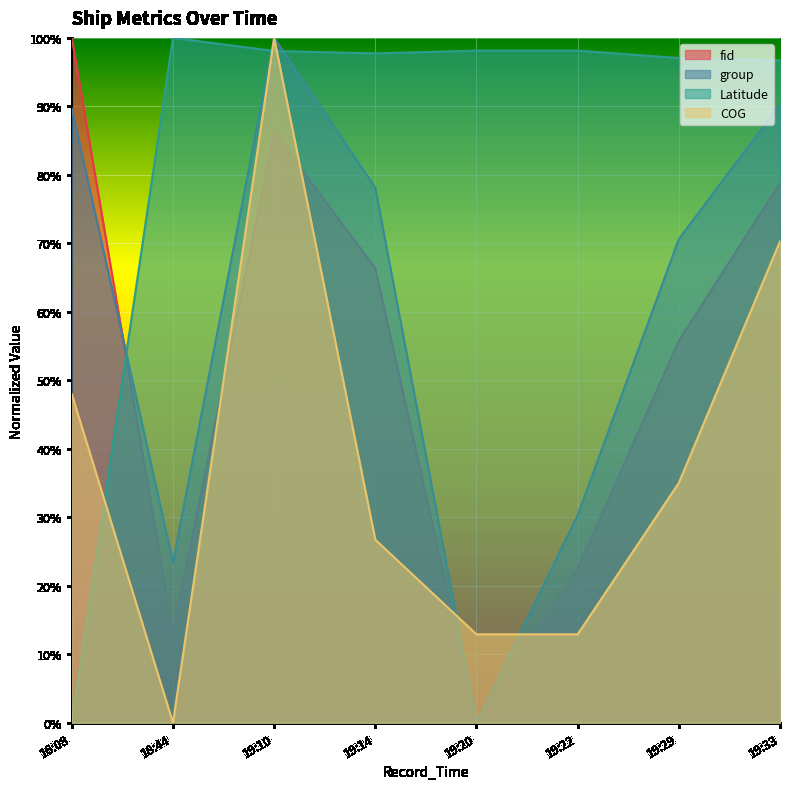

What position from the right is 19:29?

2